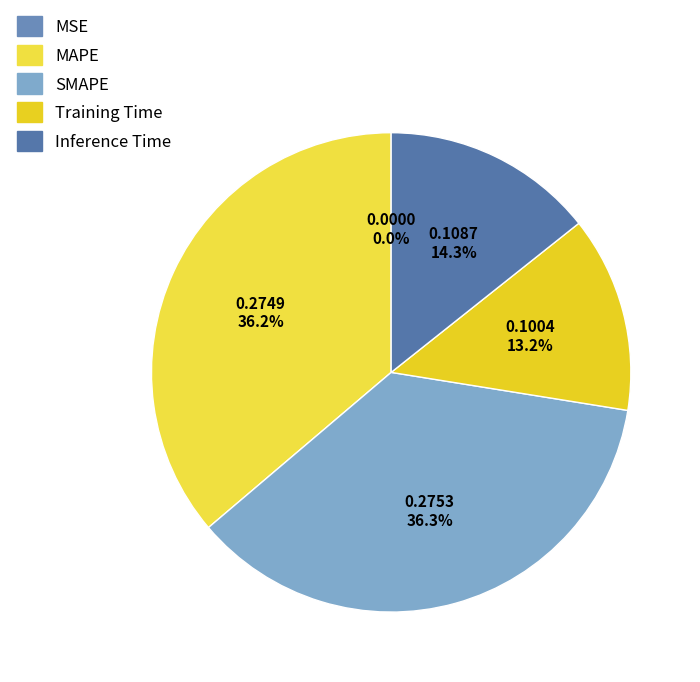

Is the sum of Inference Time and MSE greater than half?

No